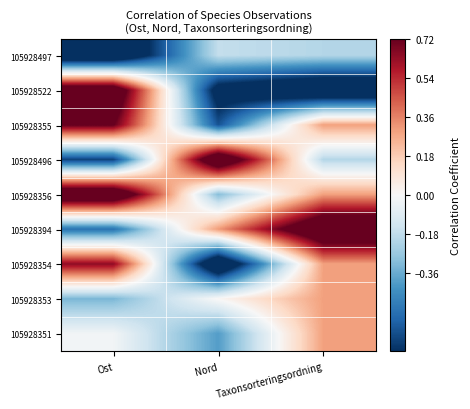

Between Nord and Ost, which is larger?

Nord